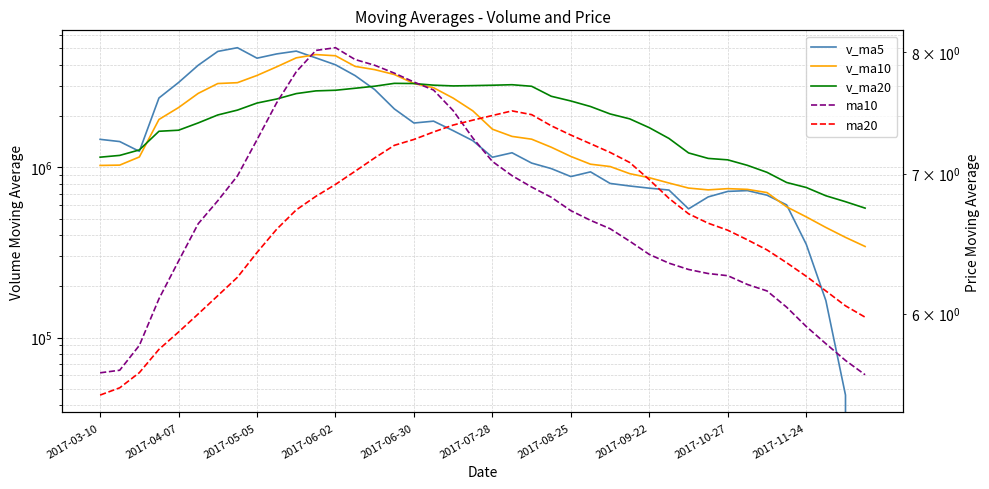

At 15, list the series in order from smallest to largest.

ma20, ma10, v_ma5, v_ma20, v_ma10